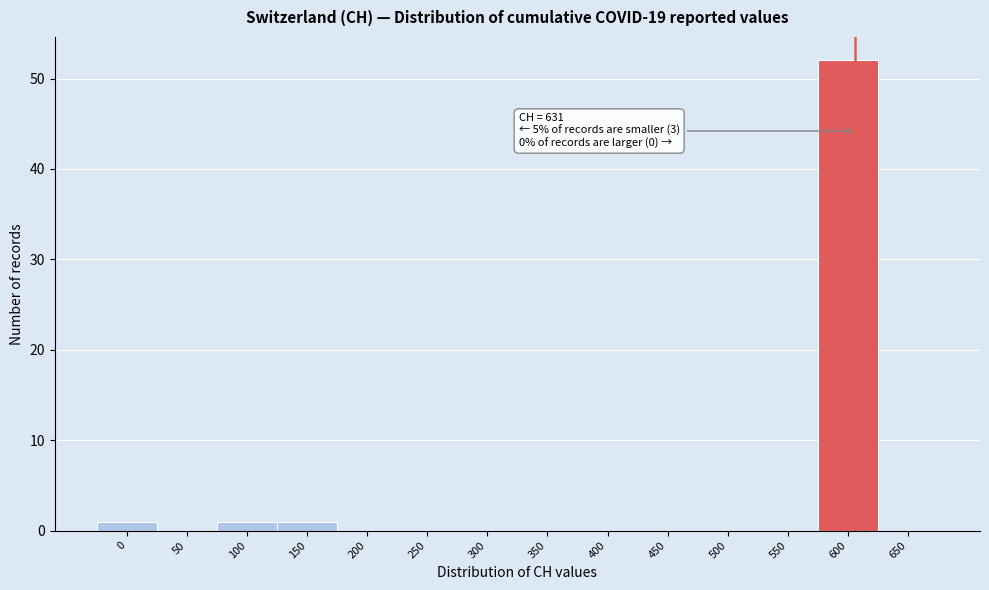

Reading right to left, what are all the values shown in this chart?

650=0	600=52	550=0	500=0	450=0	400=0	350=0	300=0	250=0	200=0	150=1	100=1	50=0	0=1